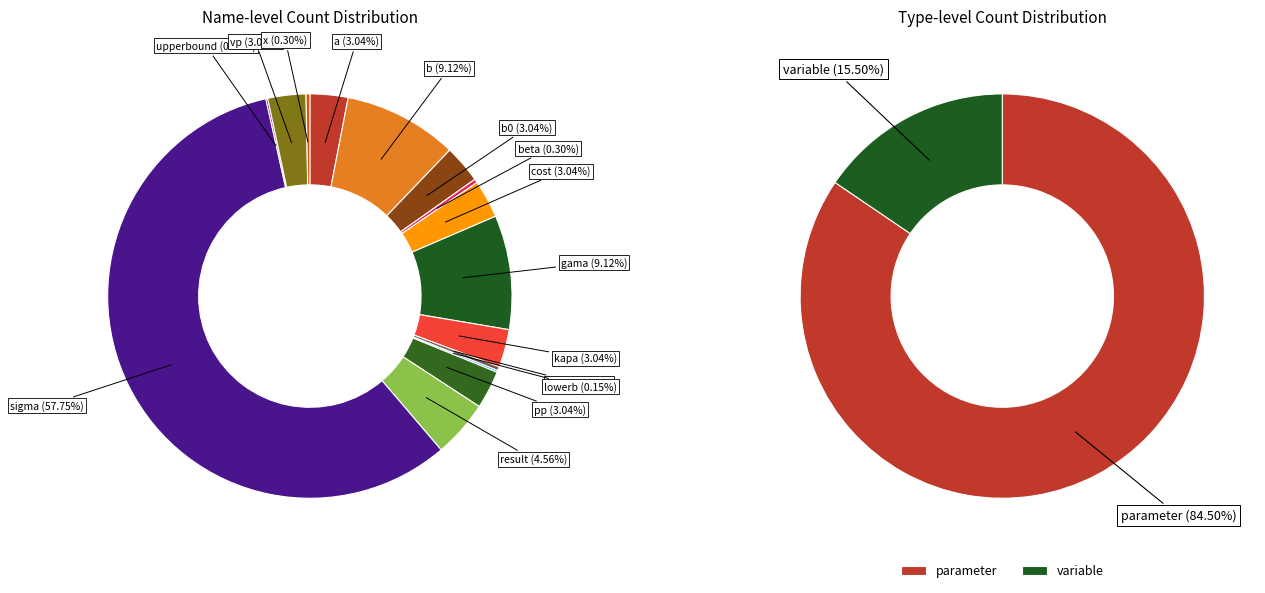

How much of the chart is everything except gama?

90.9%